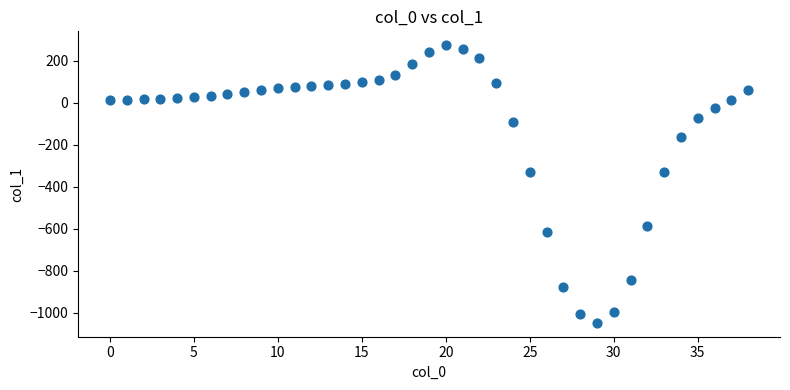

What is the range of Y values (max minus min)?

1324